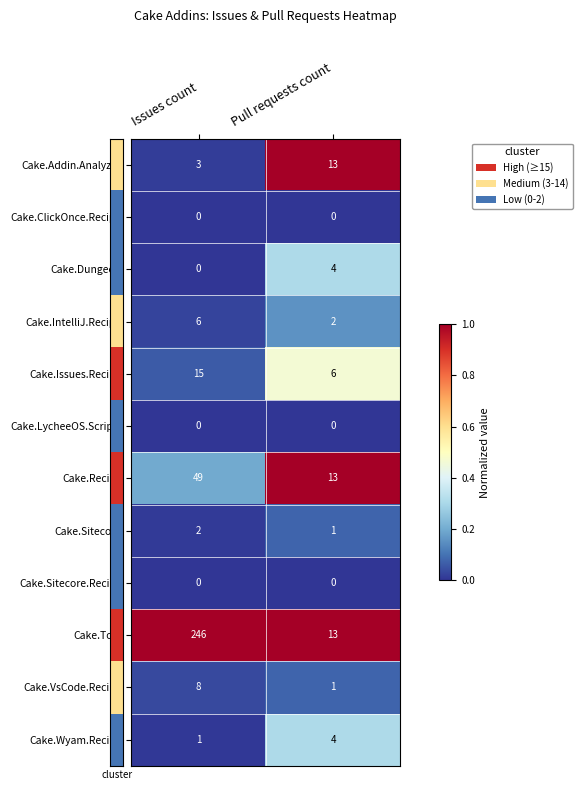

What is the difference between the maximum and minimum values in the Cake.Wyam.Recipe series?

3